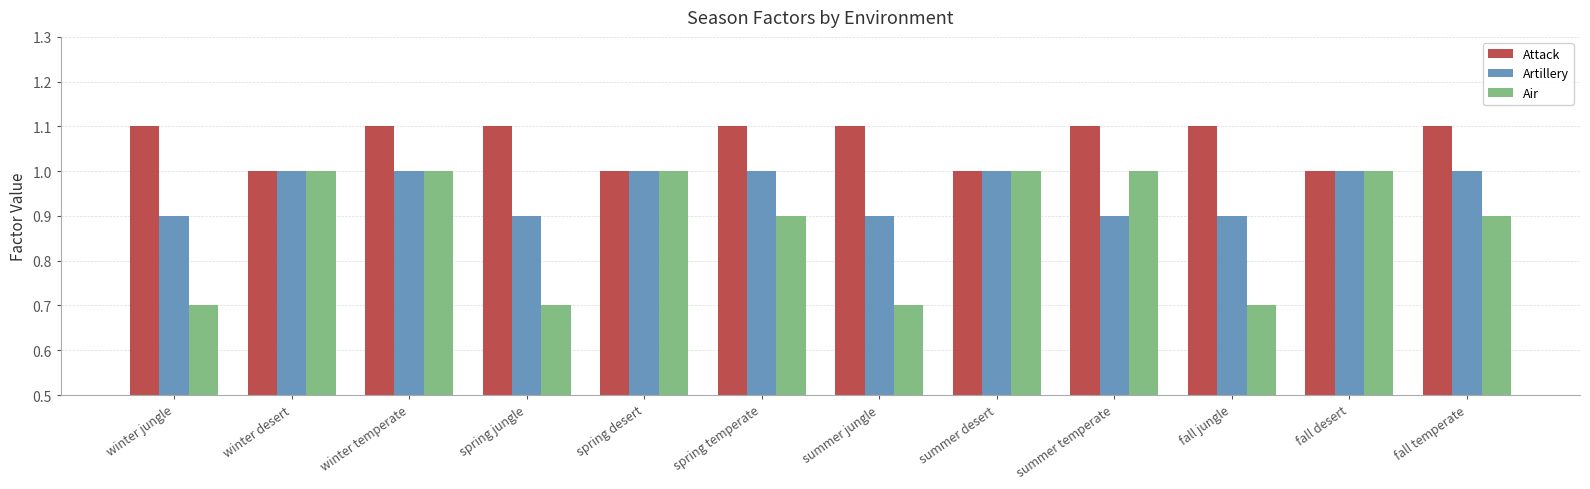

Reading right to left, what are all the values shown in this chart?

Attack: 1.1	1.0	1.1	1.1	1.0	1.1	1.1	1.0	1.1	1.1	1.0	1.1
Artillery: 1.0	1.0	0.9	0.9	1.0	0.9	1.0	1.0	0.9	1.0	1.0	0.9
Air: 0.9	1.0	0.7	1.0	1.0	0.7	0.9	1.0	0.7	1.0	1.0	0.7